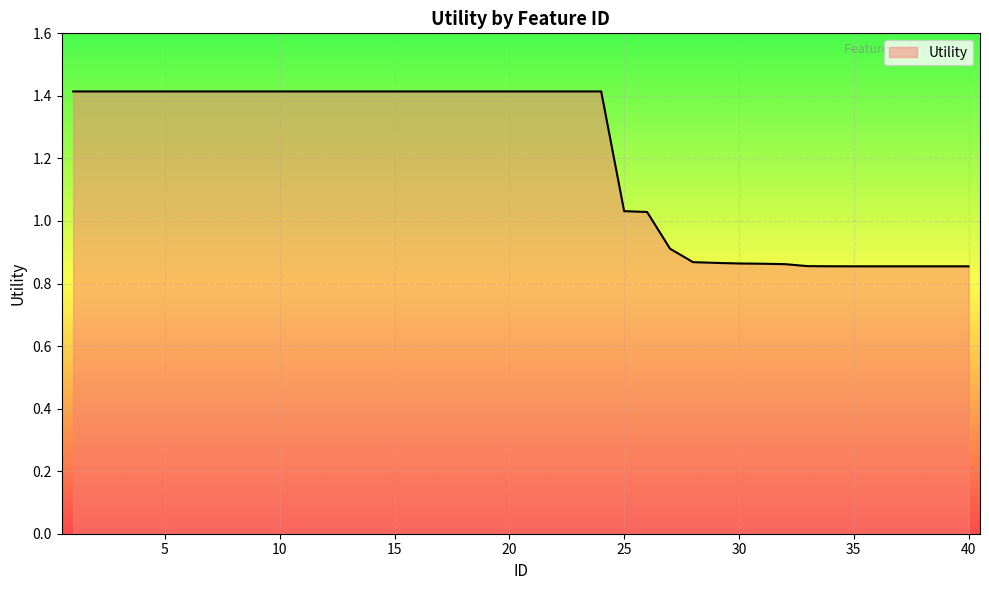

How many lines are shown in the chart?

1